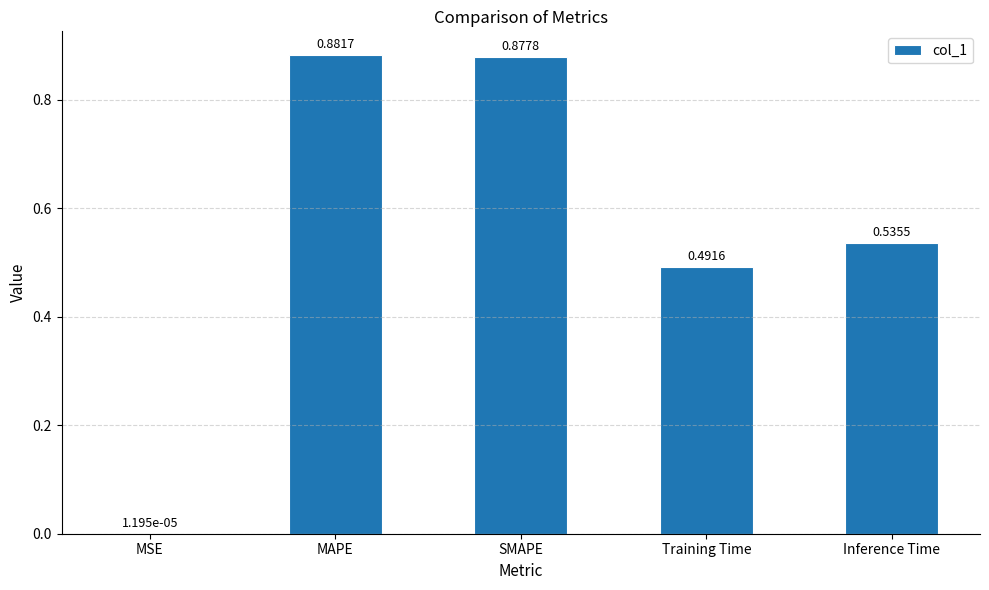

Are the bars horizontal?

No